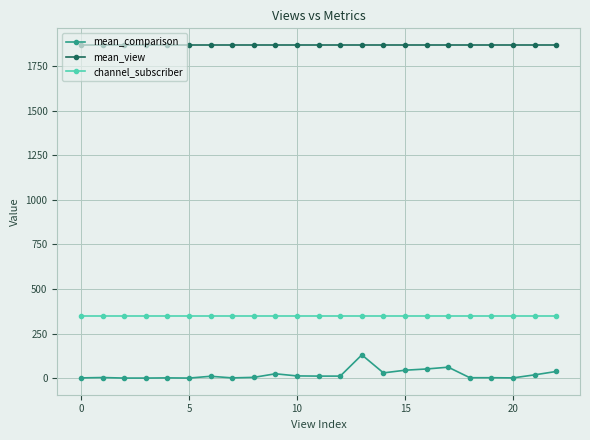

Which series has the largest total across all categories?

mean_view